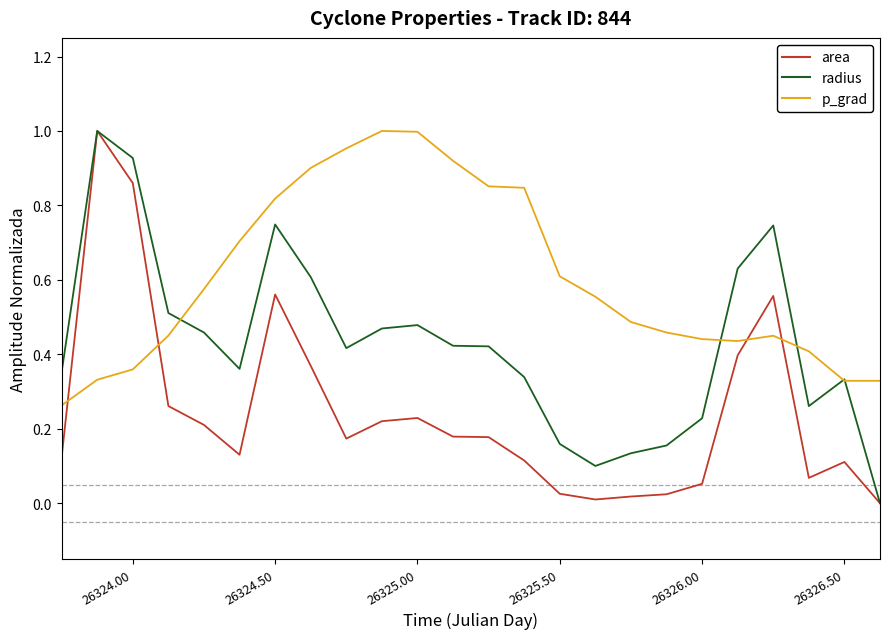

Which series has the largest total across all categories?

p_grad